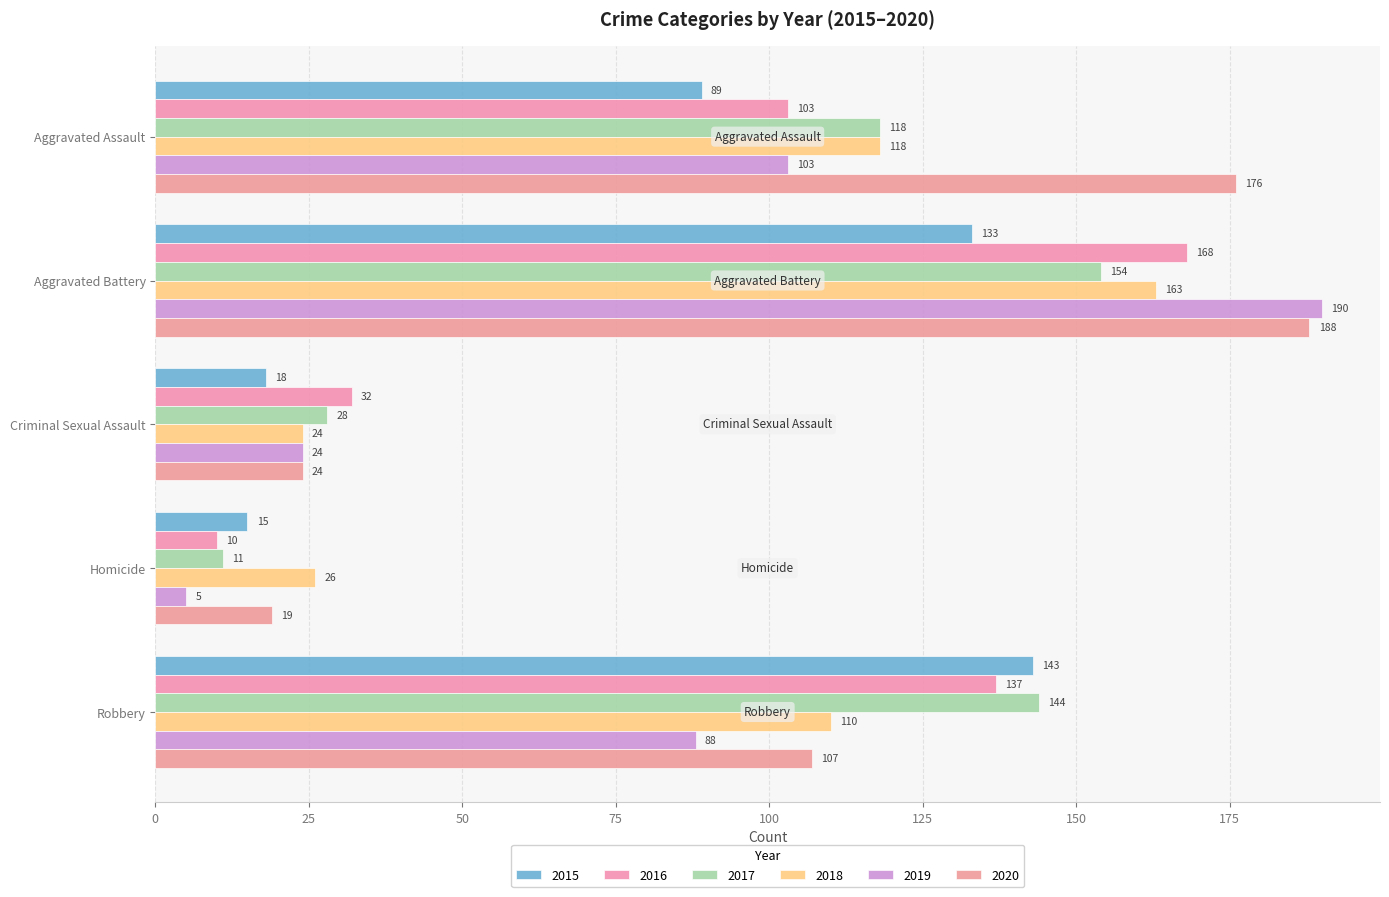

Read the 2018 value at Robbery.

110